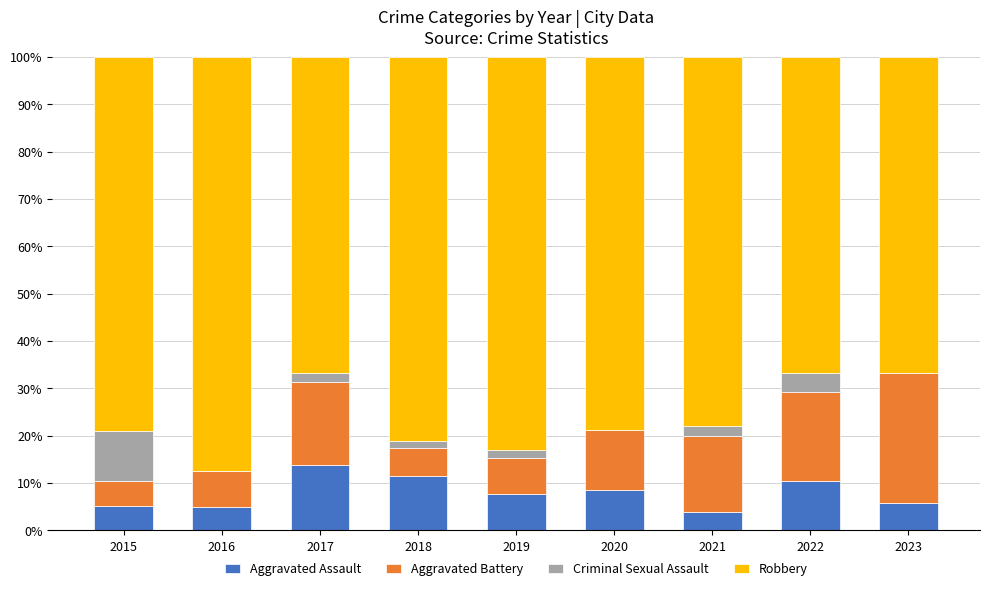

What is the total value across all series at 2021?

100.0